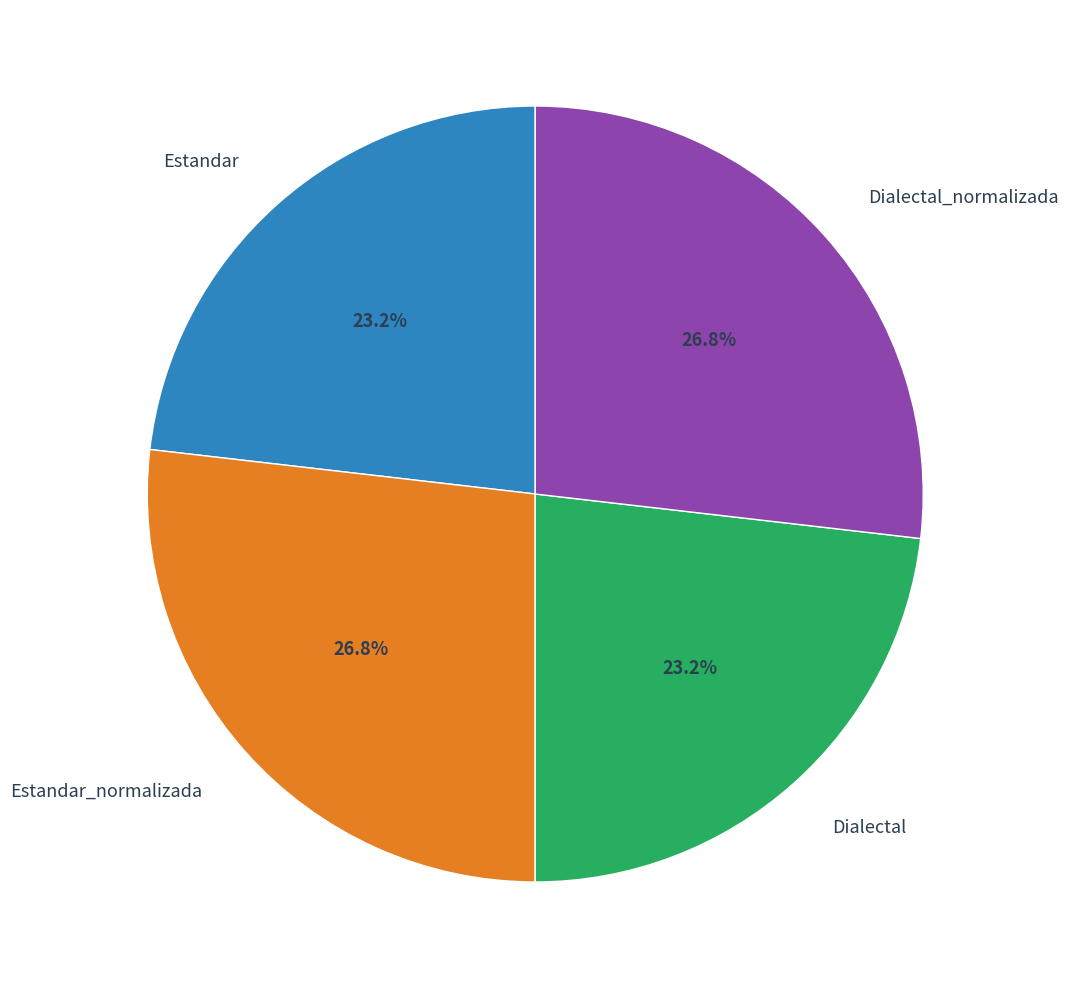

True or false: Dialectal accounts for 33% of the total.

False